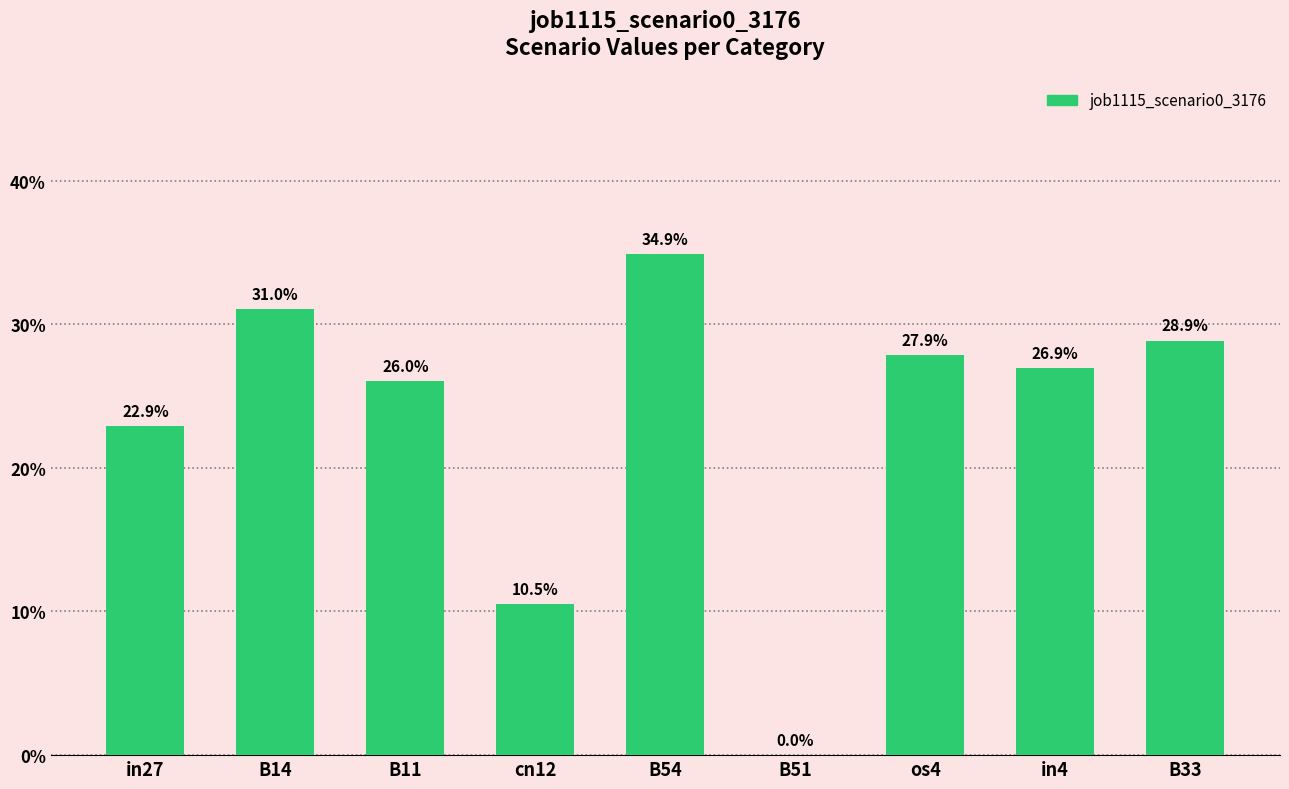

Where is the data nearest to the value 0?

B51